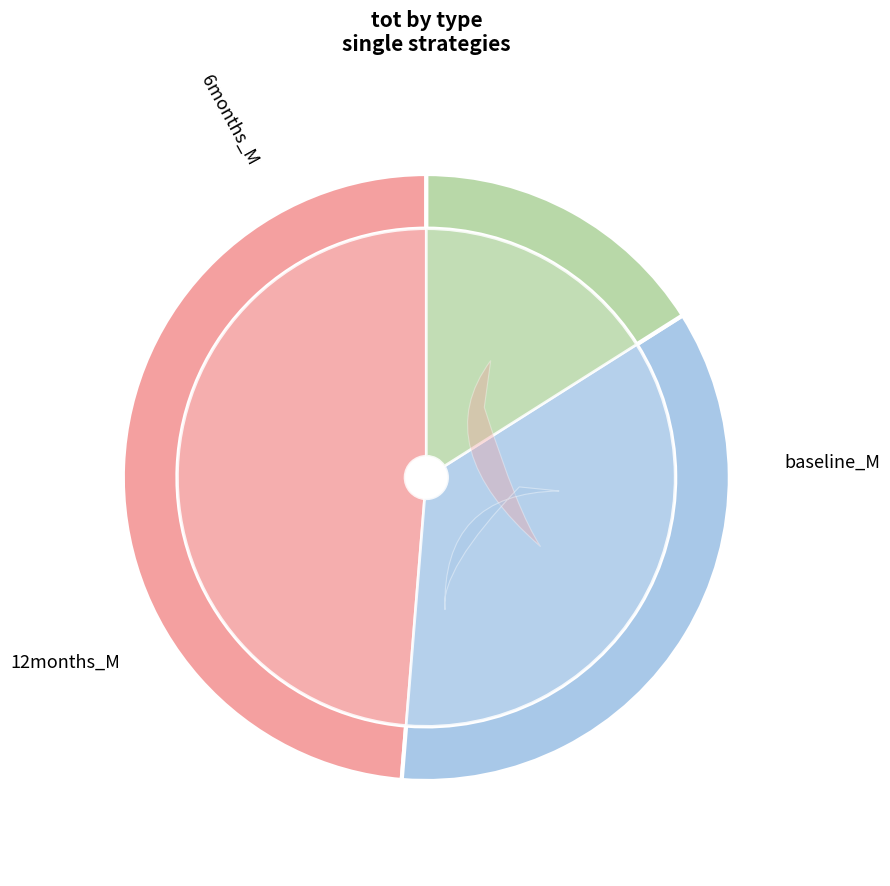

Is it true that U1 is 10% of the pie?

False